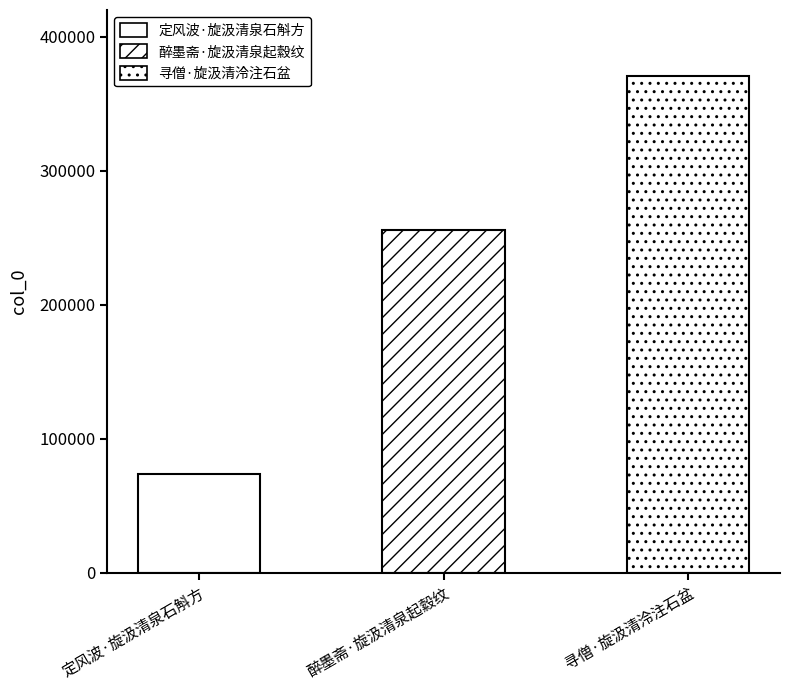

What is the label of the 2nd bar from the left?

醉墨斋·旋汲清泉起縠纹